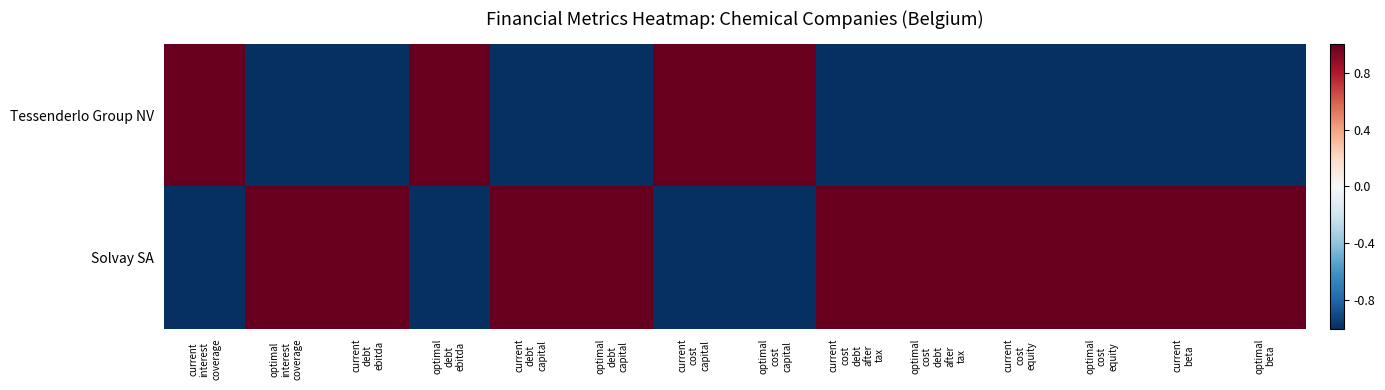

What is the minimum value shown in the chart?

-1